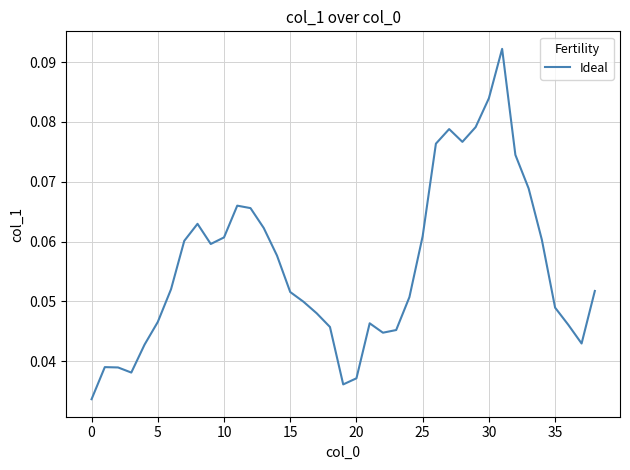

How many interior local peaks (higher than both neighbors) does the data have?

6